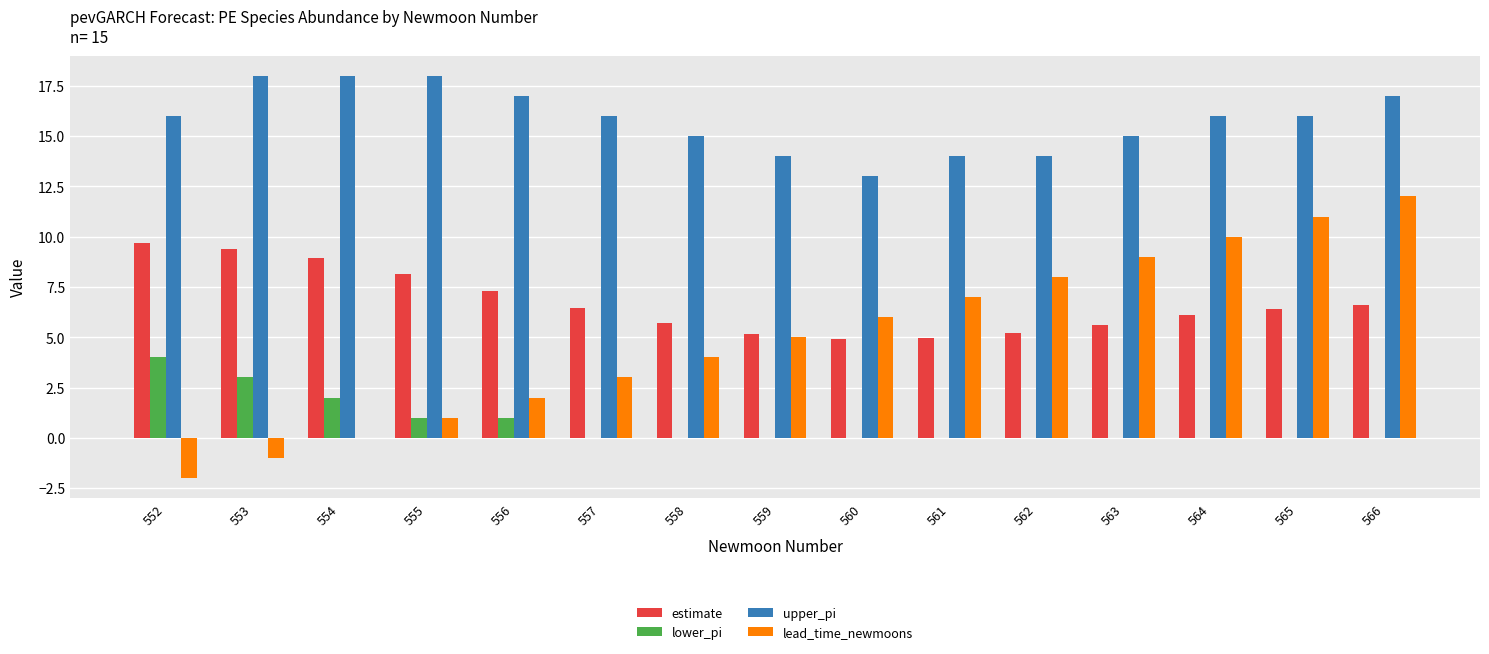

Count the upper_pi values in the range 14 to 17.

11